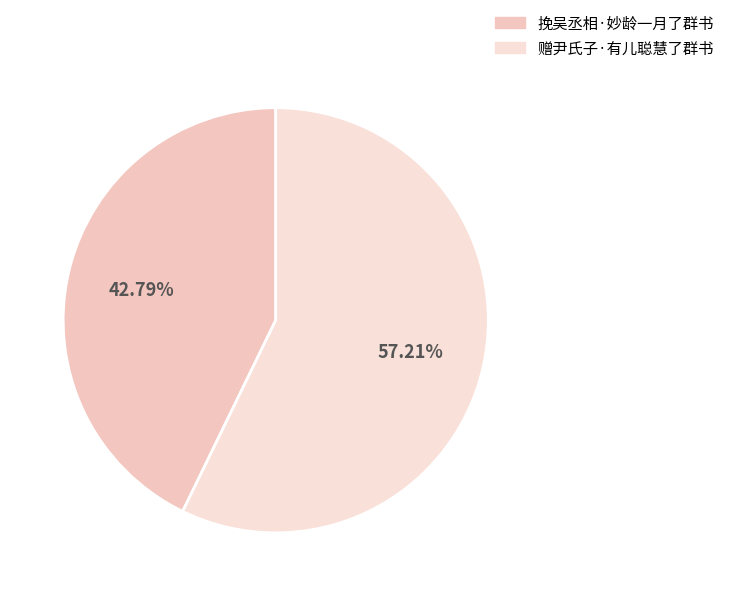

To the nearest percent, what is the difference between the 赠尹氏子·有儿聪慧了群书 and 挽吴丞相·妙龄一月了群书 slice percentages?

14%